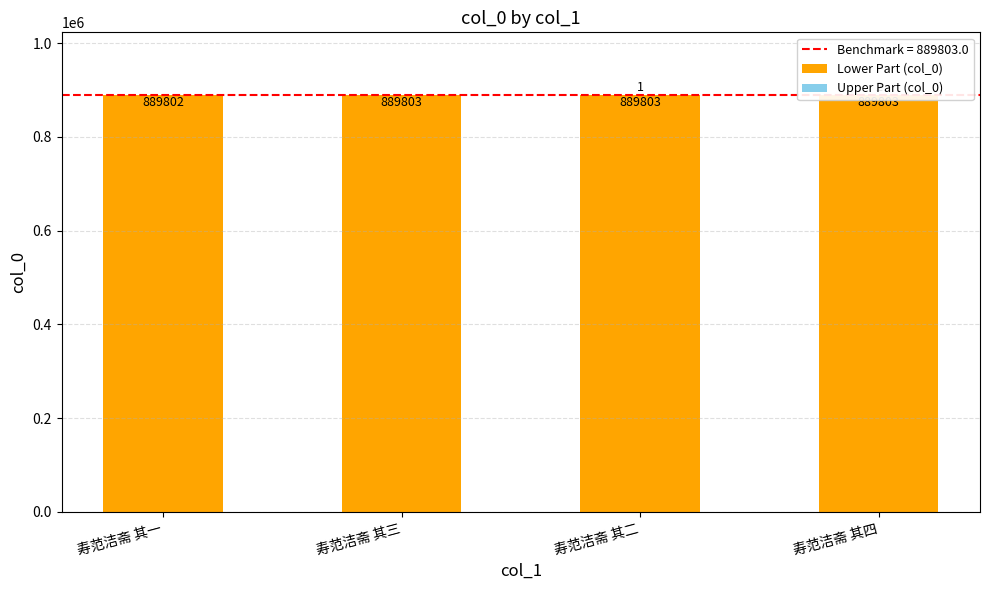

Which series has the largest range (max minus min)?

Upper Part (col_0)